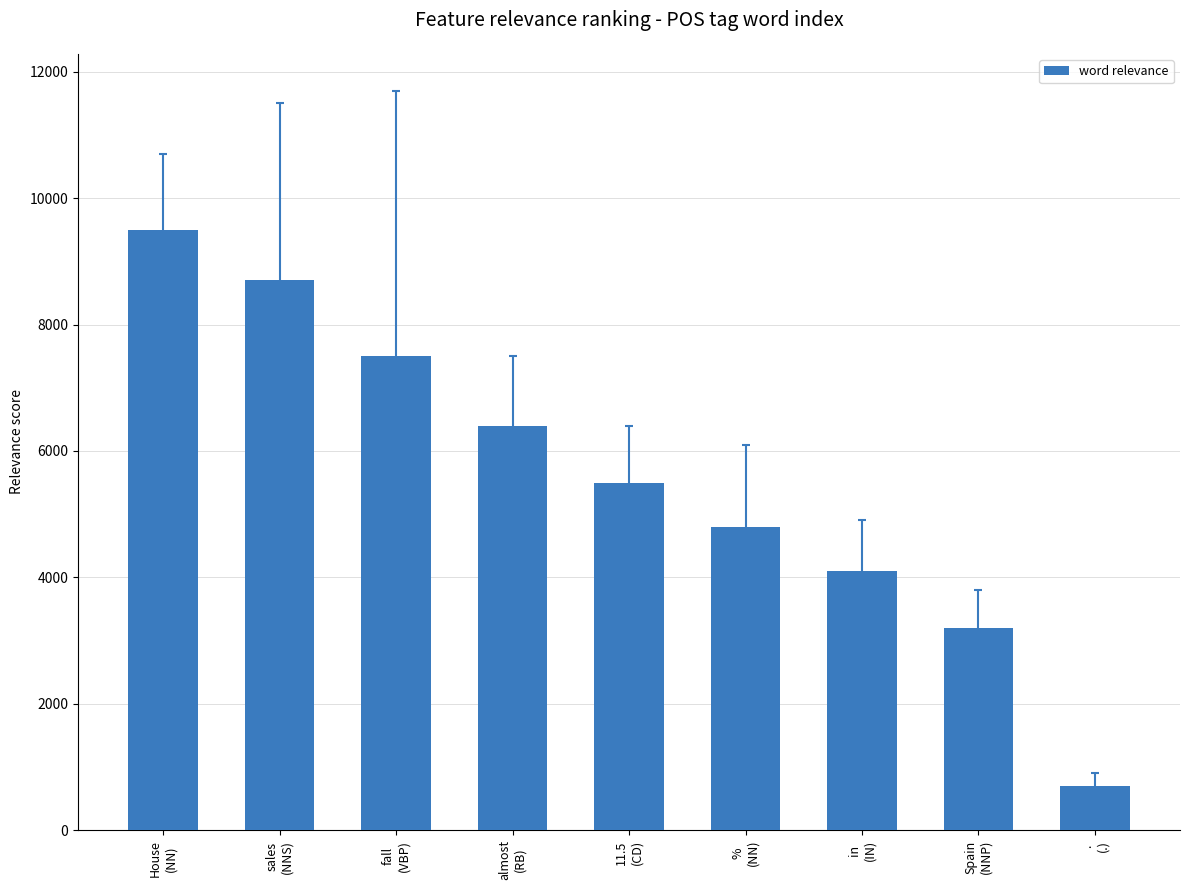

What is the label of the 6th bar from the left?

%
(NN)